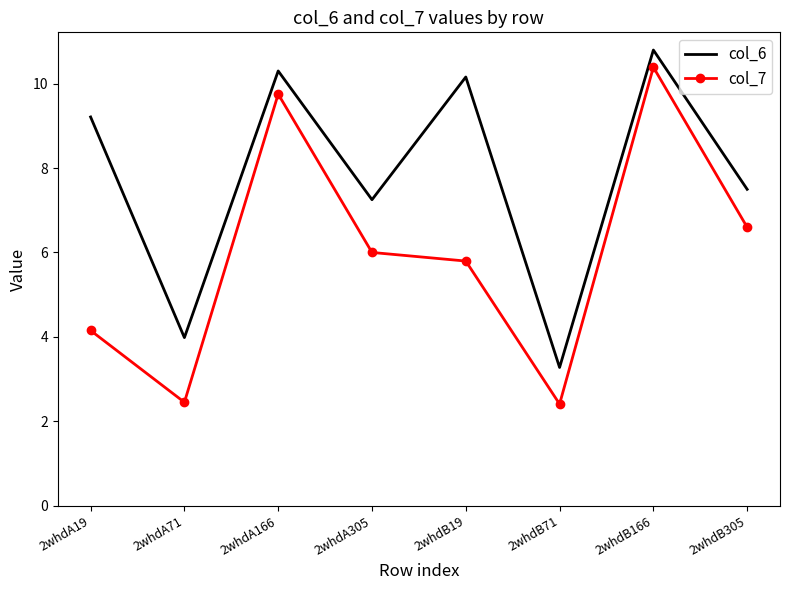

Which series has the widest spread of values?

col_7